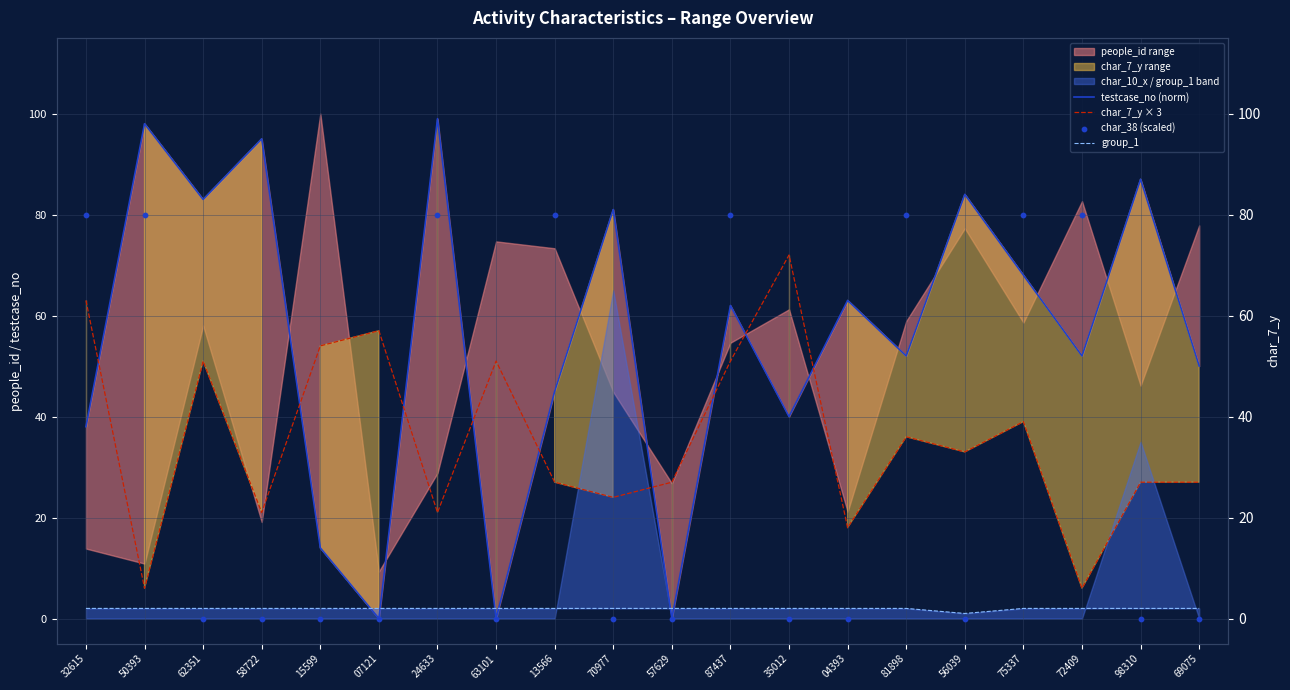

At how many categories does at least one series exceed 21?

20